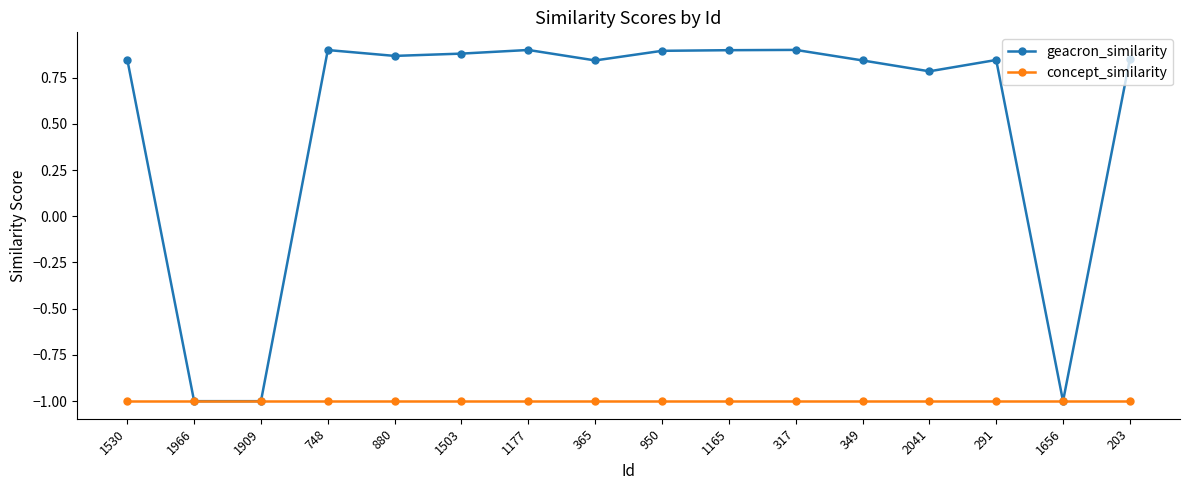

At 349, list the series in order from largest to smallest.

geacron_similarity, concept_similarity